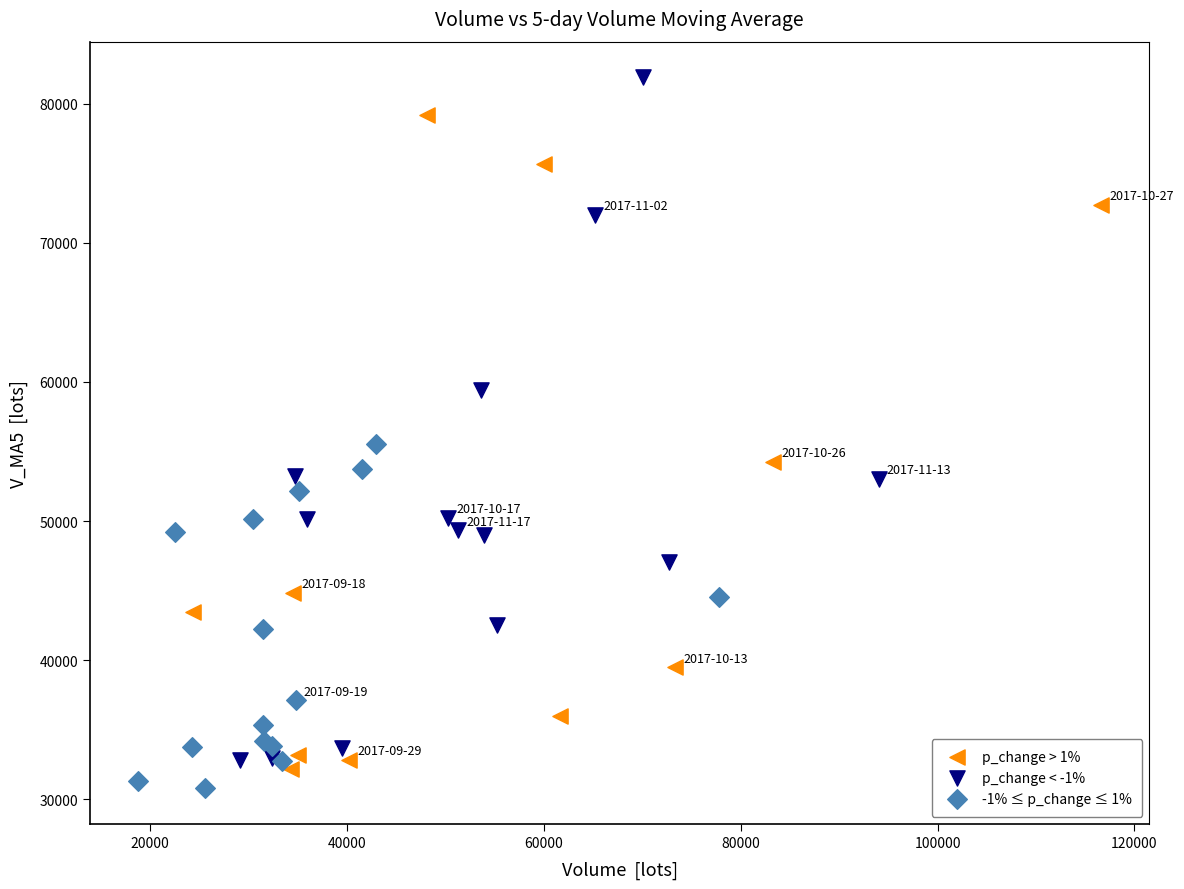

Which series has the widest spread of Y values?

p_change < -1%